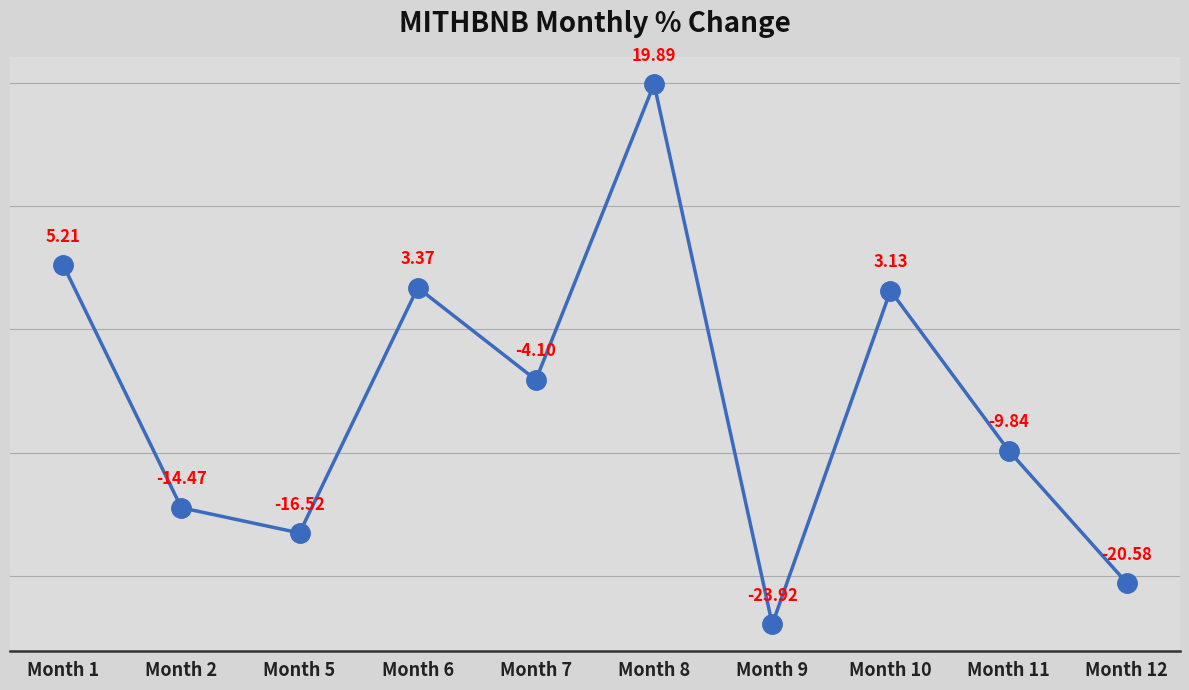

What is the change in value from Month 8 to Month 9?

-43.8